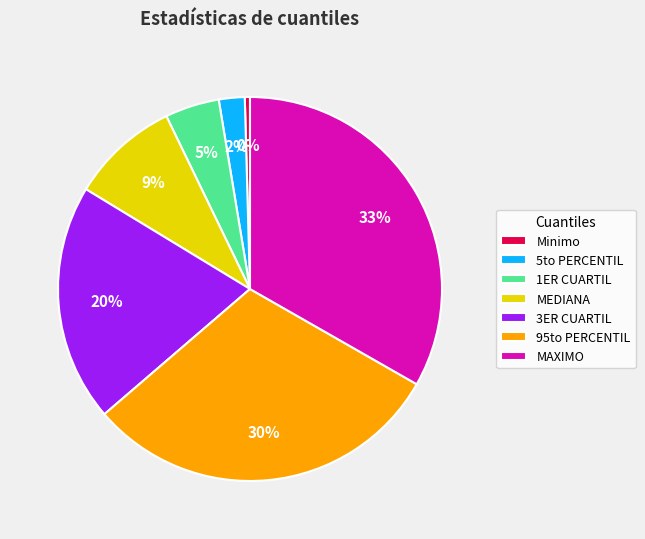

To the nearest percent, what is the difference between the MAXIMO and 5to PERCENTIL slice percentages?

31%